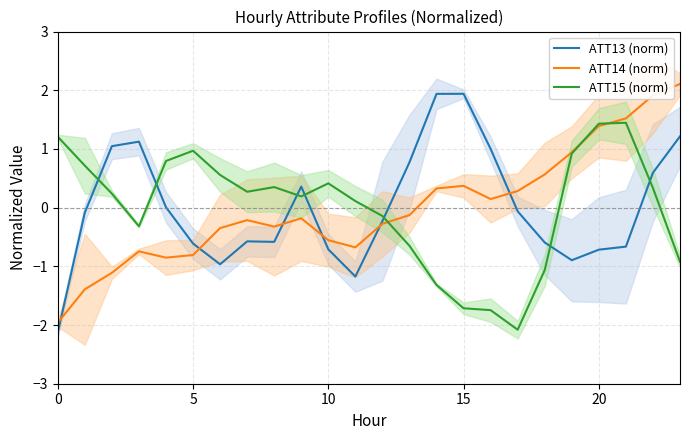

What is the lowest value of the ATT13 (norm) series?

-2.1